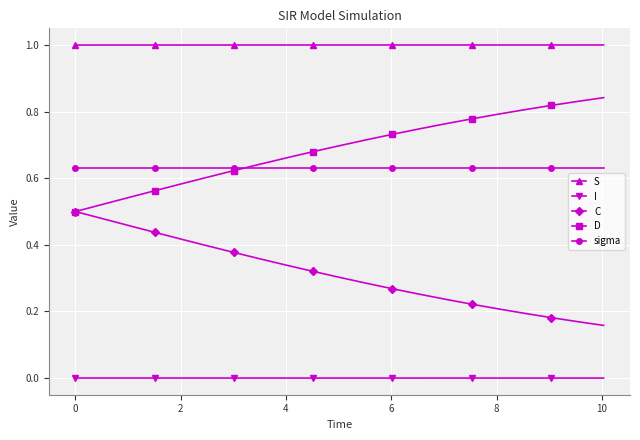

How many C values are between 0 and 1?

21